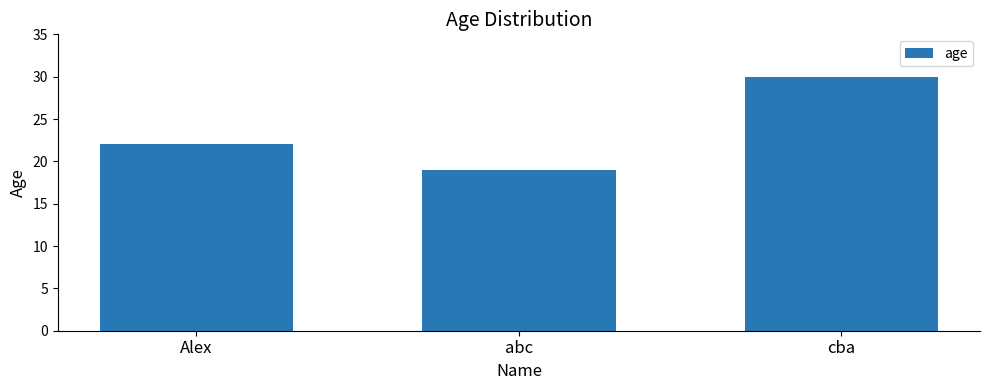

Where is the data nearest to the value 24?

Alex